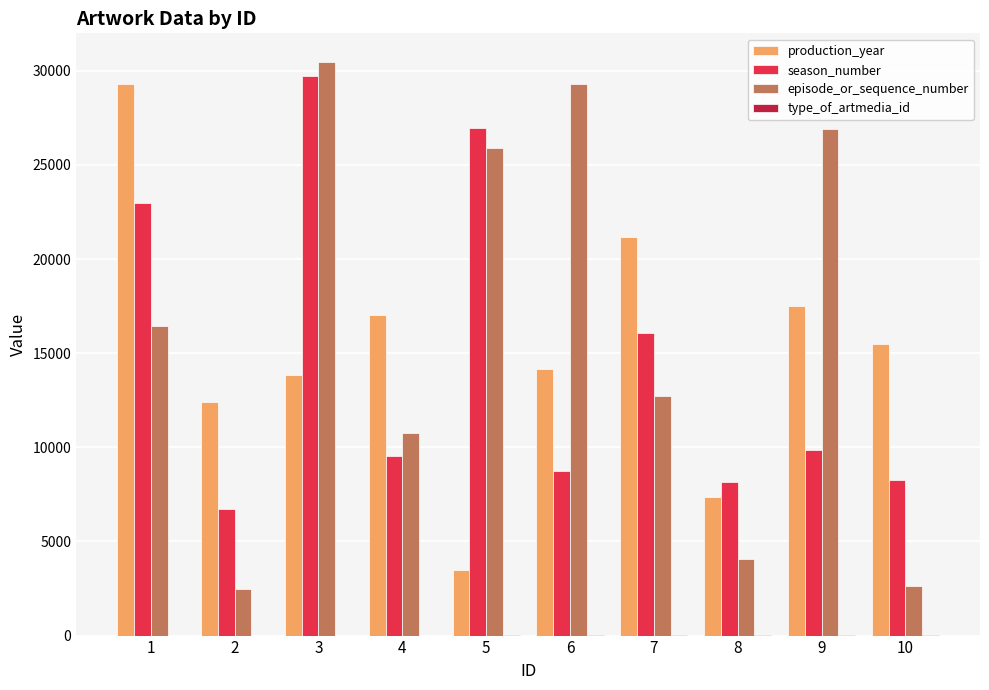

What is the maximum value shown in the chart?

30467